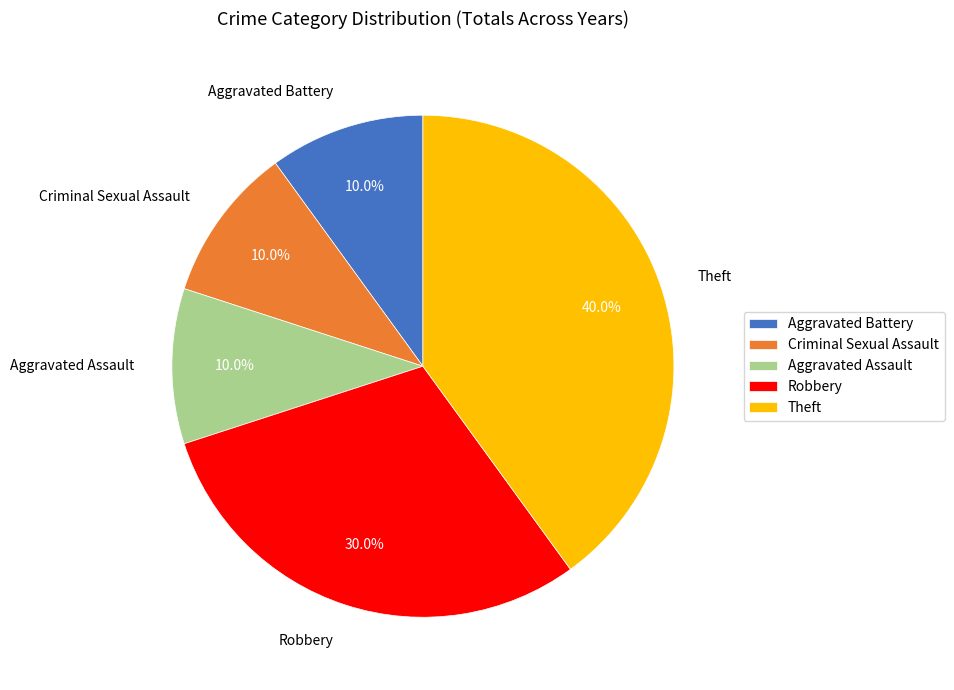

To the nearest percent, what is the difference between the largest and smallest slice percentages?

30%